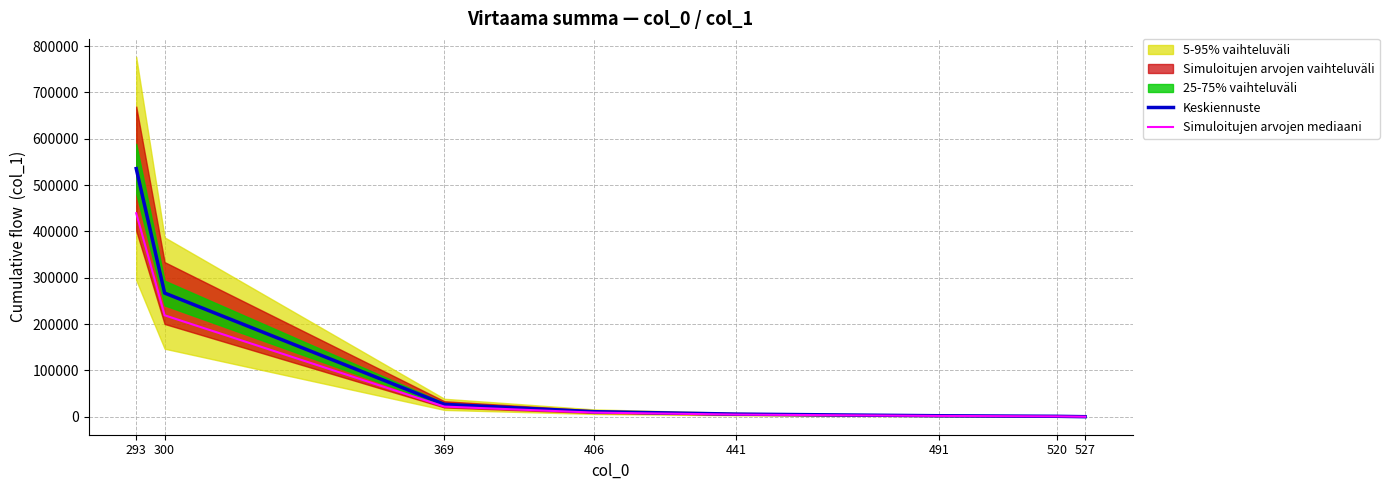

True or false: Keskiennuste has more than 0 points higher than both neighbors.

False